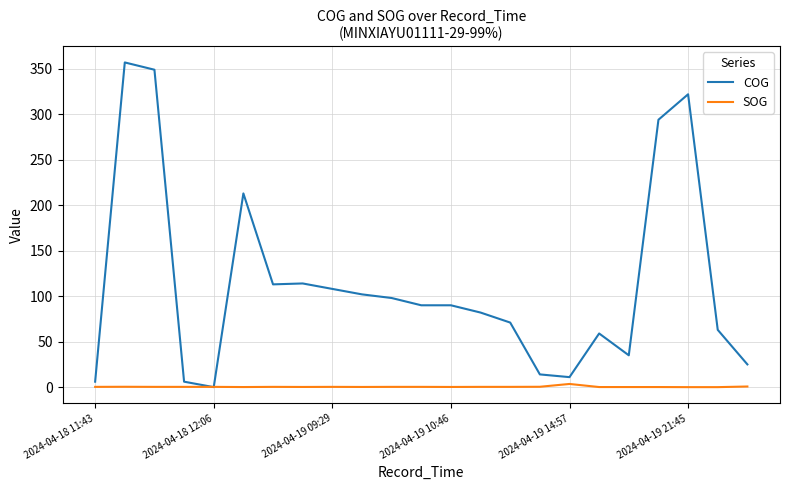

List the series in order of their overall mean, lowest first.

SOG, COG